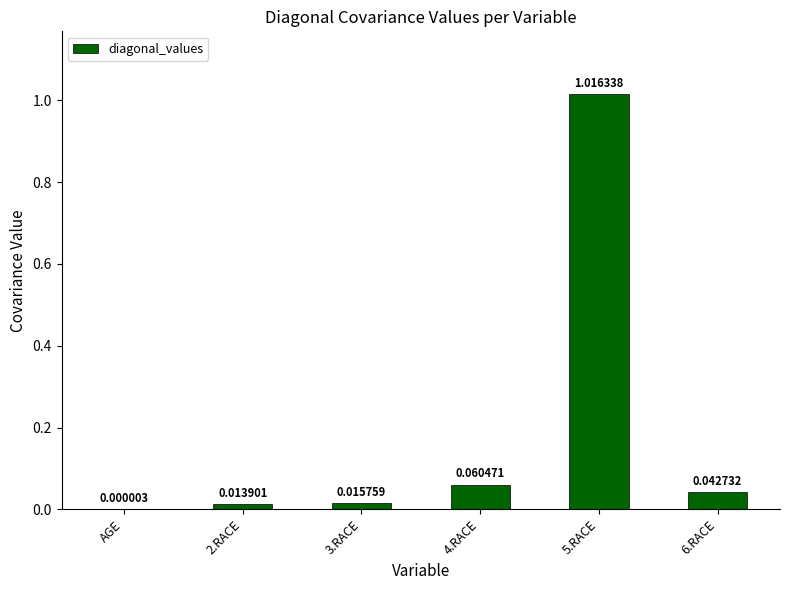

Which has a higher value, 2.RACE or 4.RACE?

4.RACE